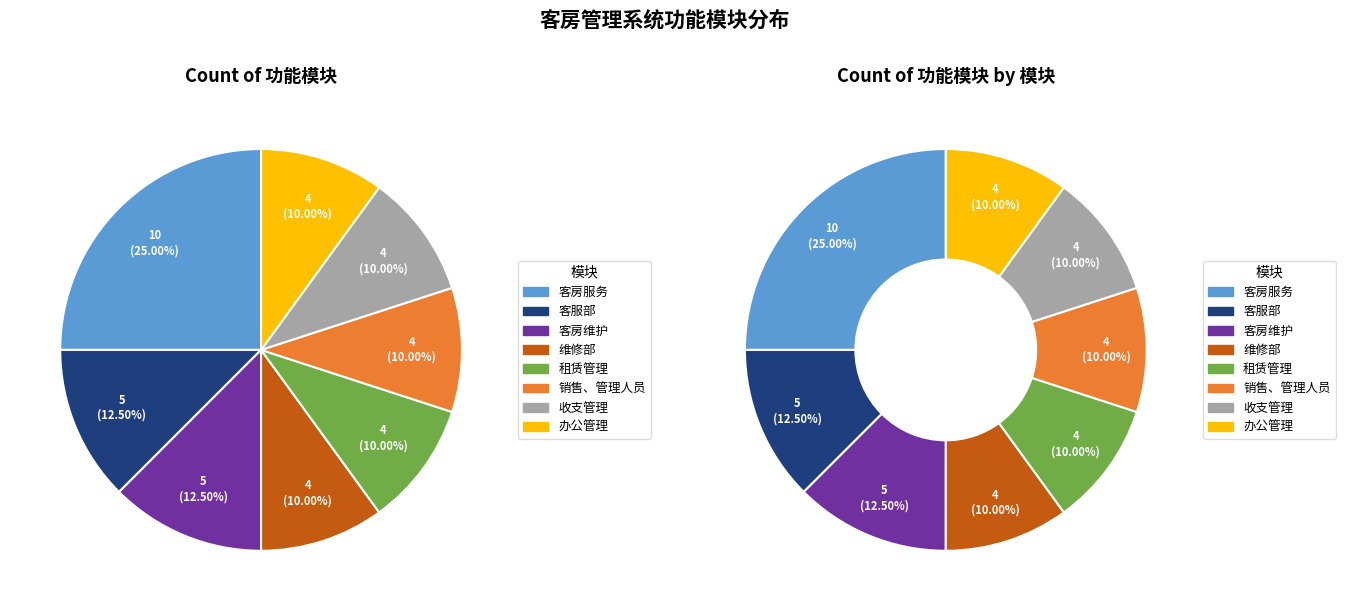

What is the smallest slice in the pie chart?

维修部